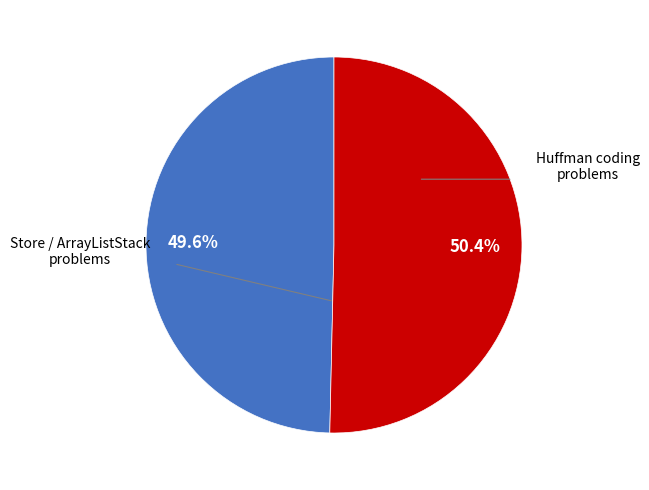

Is there any slice that represents more than half of the pie?

Yes